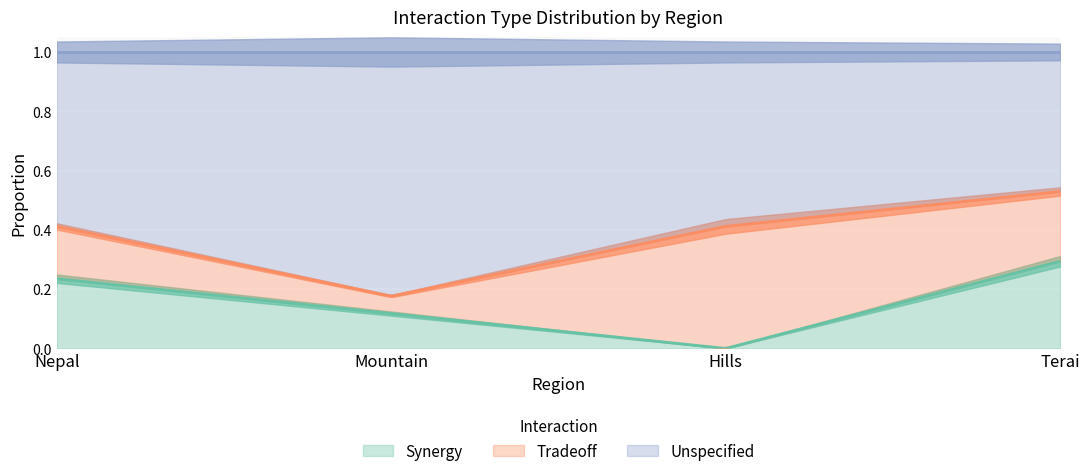

In Unspecified, how many points are higher than both neighbors (excluding endpoints)?

1